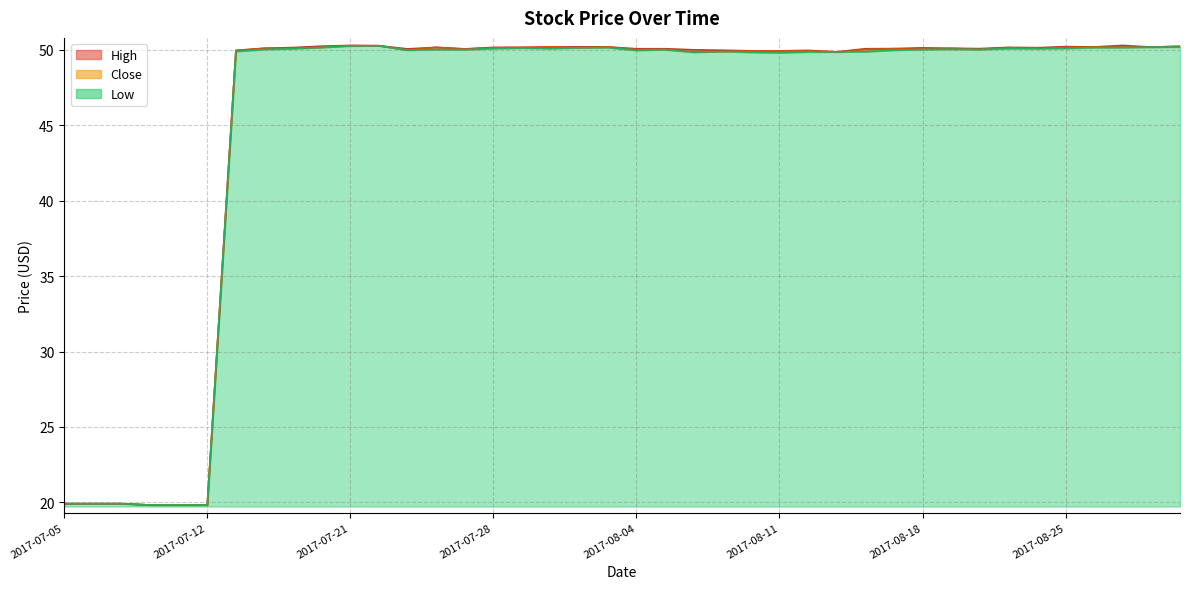

What is the lowest value of the Low series?

19.8